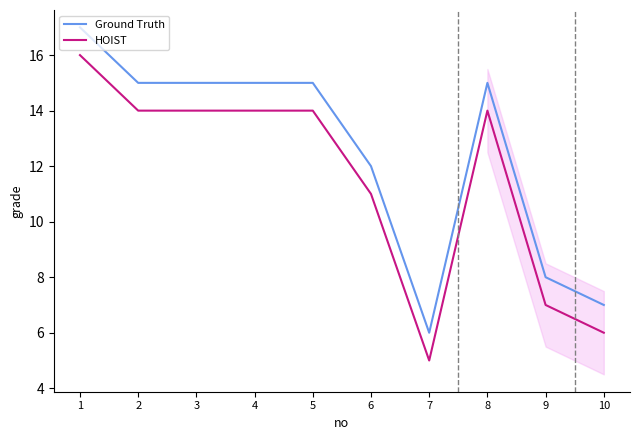

The Ground Truth series shows 26 at 5. True or false?

False